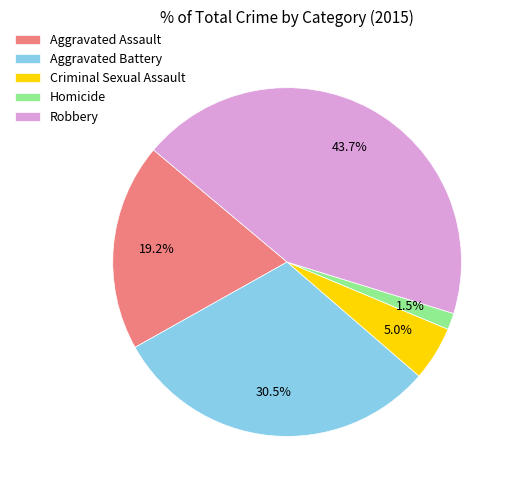

What percentage is the Robbery slice, to the nearest percent?

44%